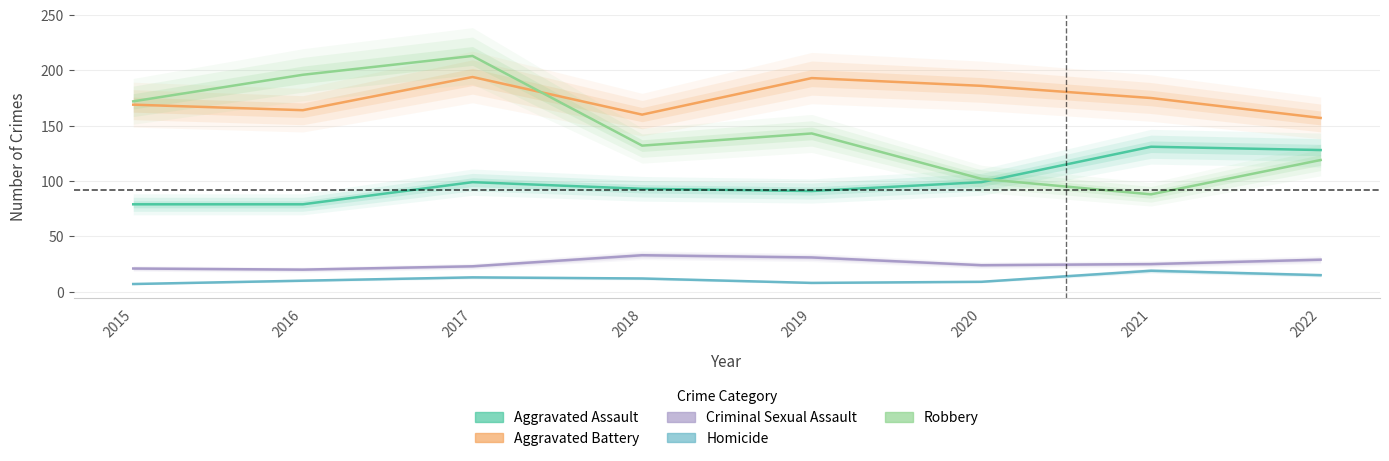

What is the value of the Aggravated Assault point at the 4th from the left?

93